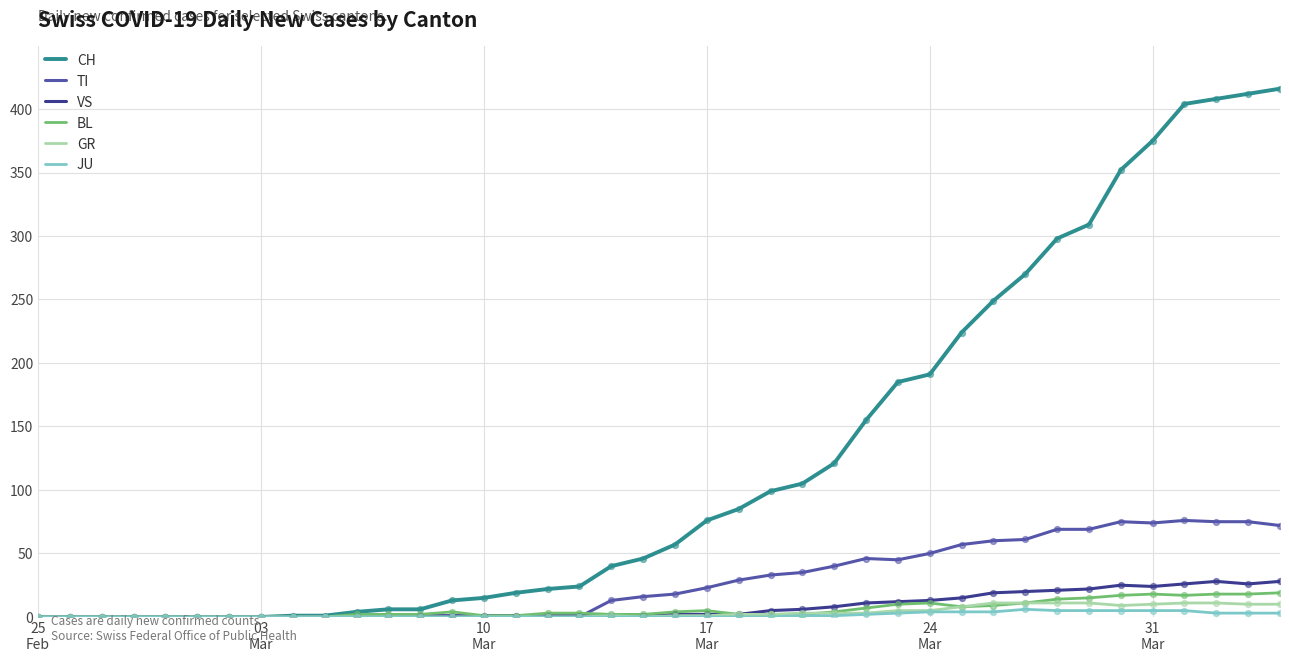

Which series has the largest total across all categories?

CH